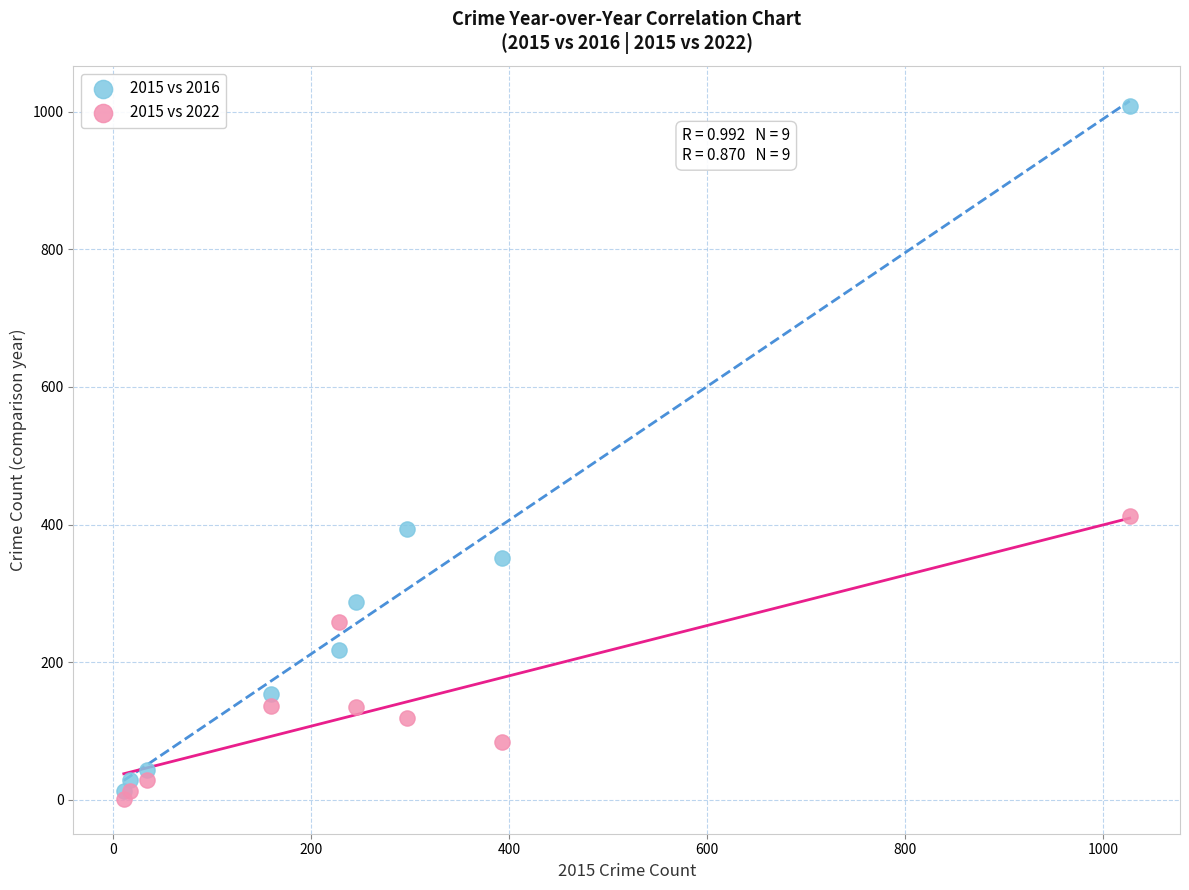

Across all series, what Y value is closest to 505?

413